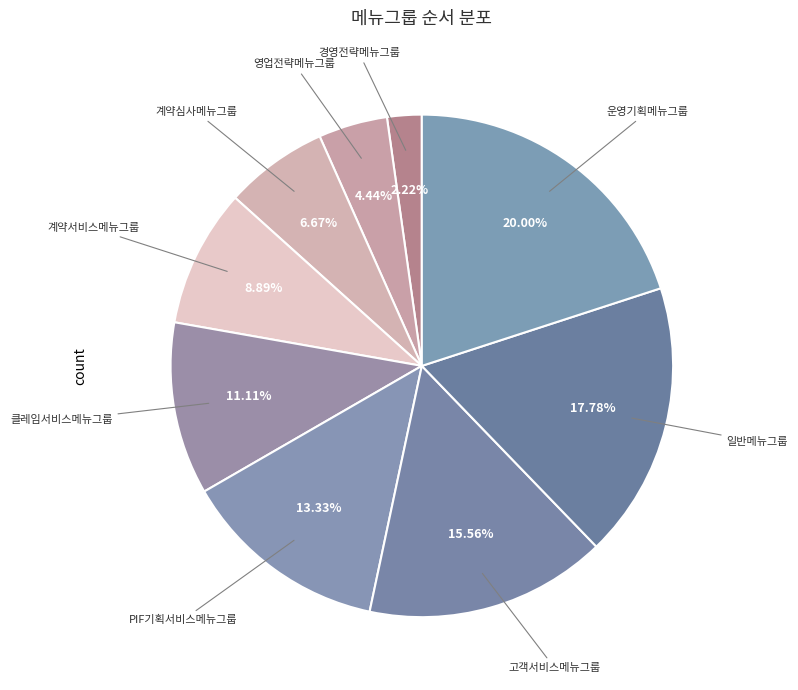

How many segments does this pie chart have?

9